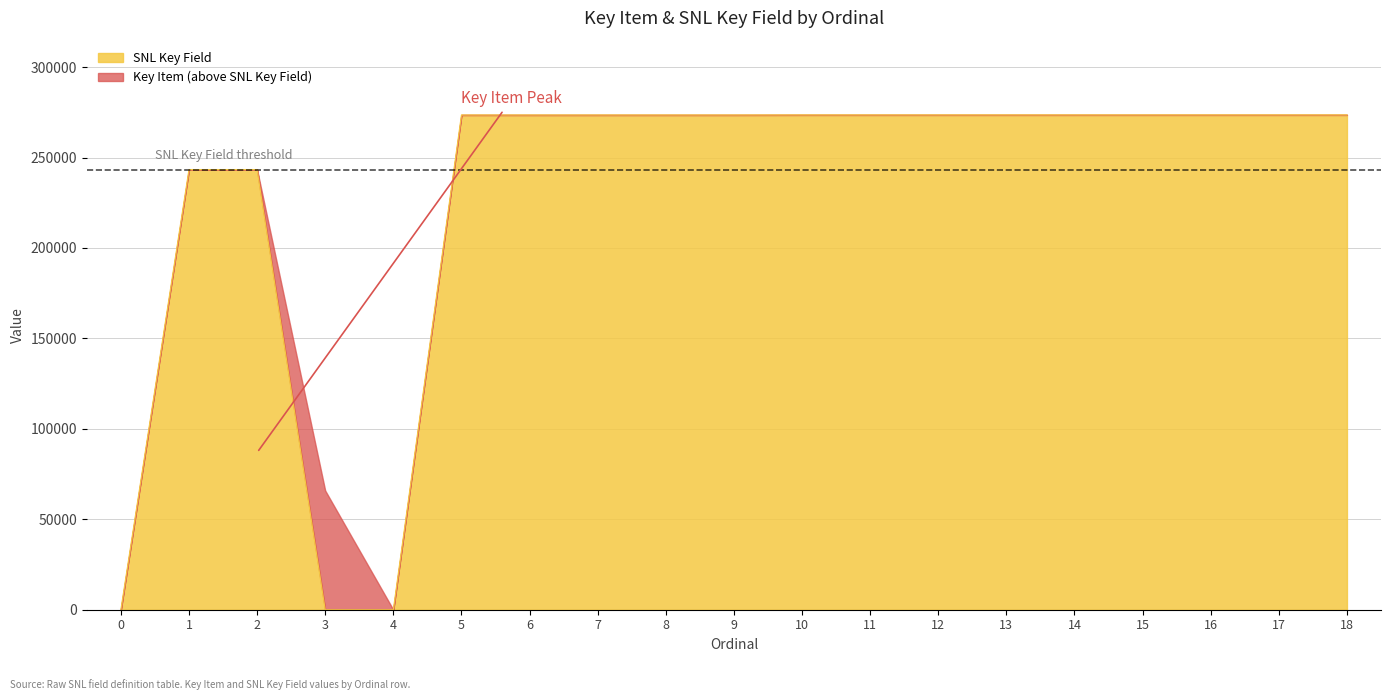

At which label is the value closest to 136784?

2